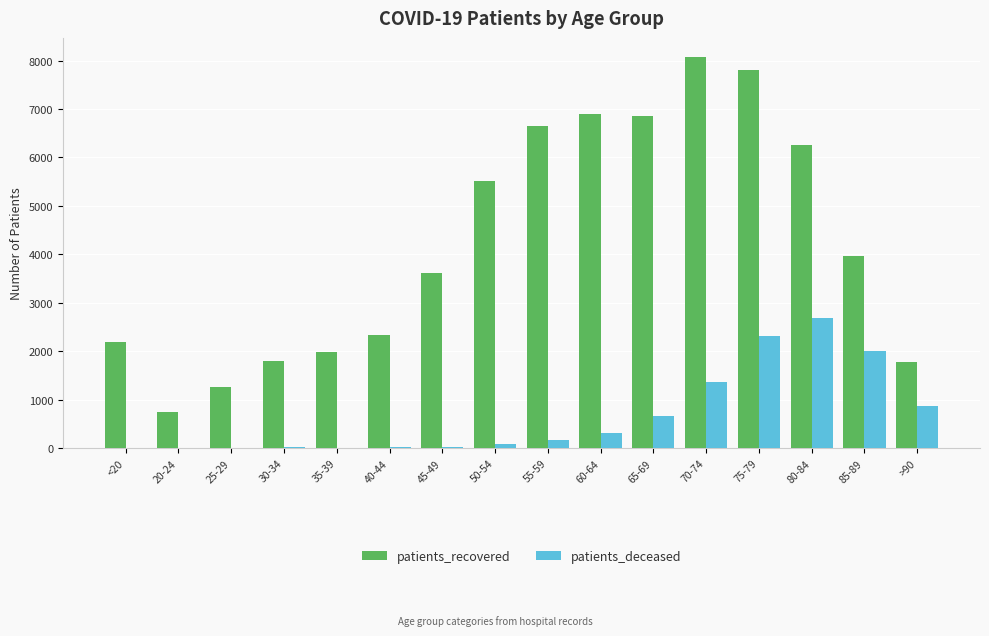

Is the value of patients_recovered at 30-34 greater than the value of patients_deceased at 50-54?

Yes